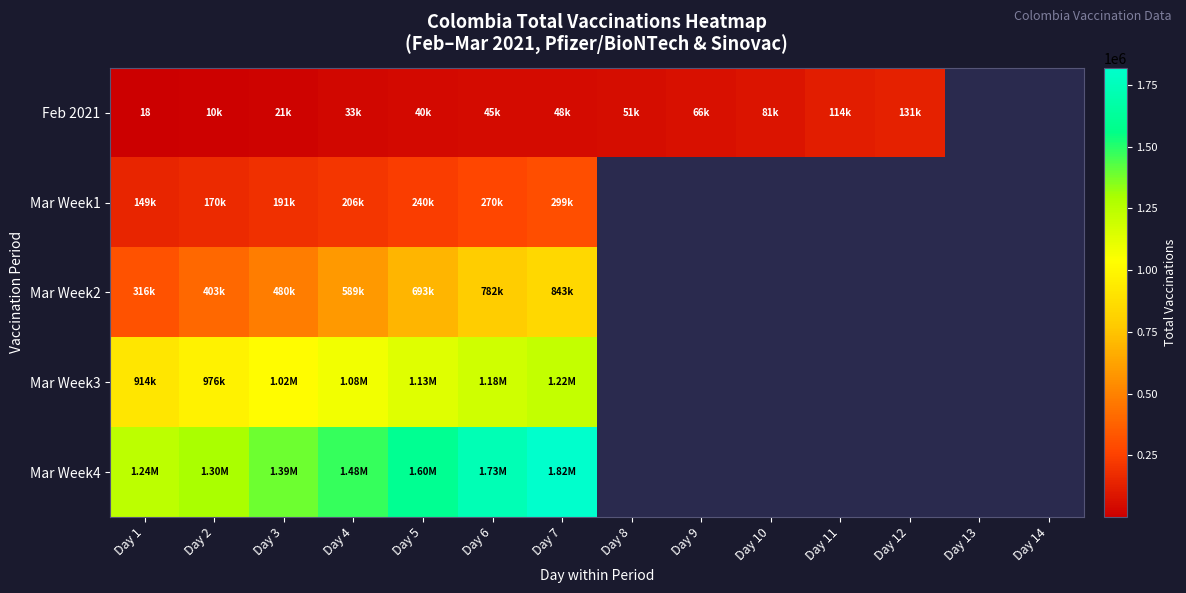

What is the smallest value displayed?

18.0